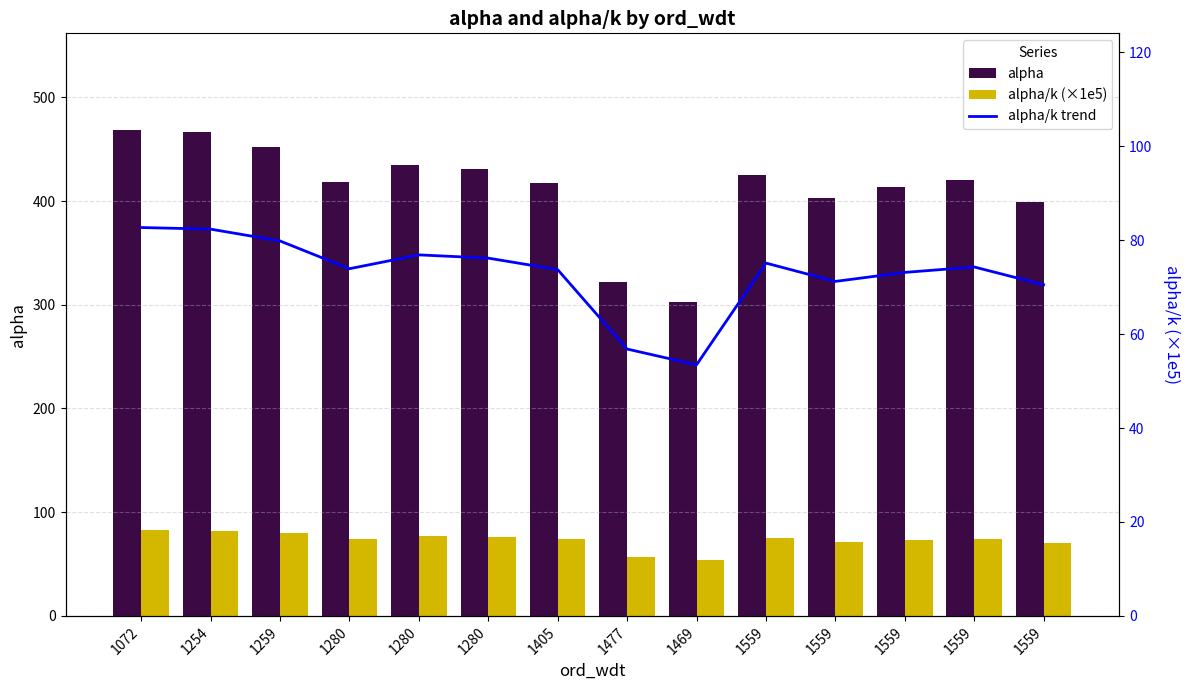

Rank the series by their maximum value, from highest to lowest.

alpha, alpha/k (×1e5), alpha/k trend